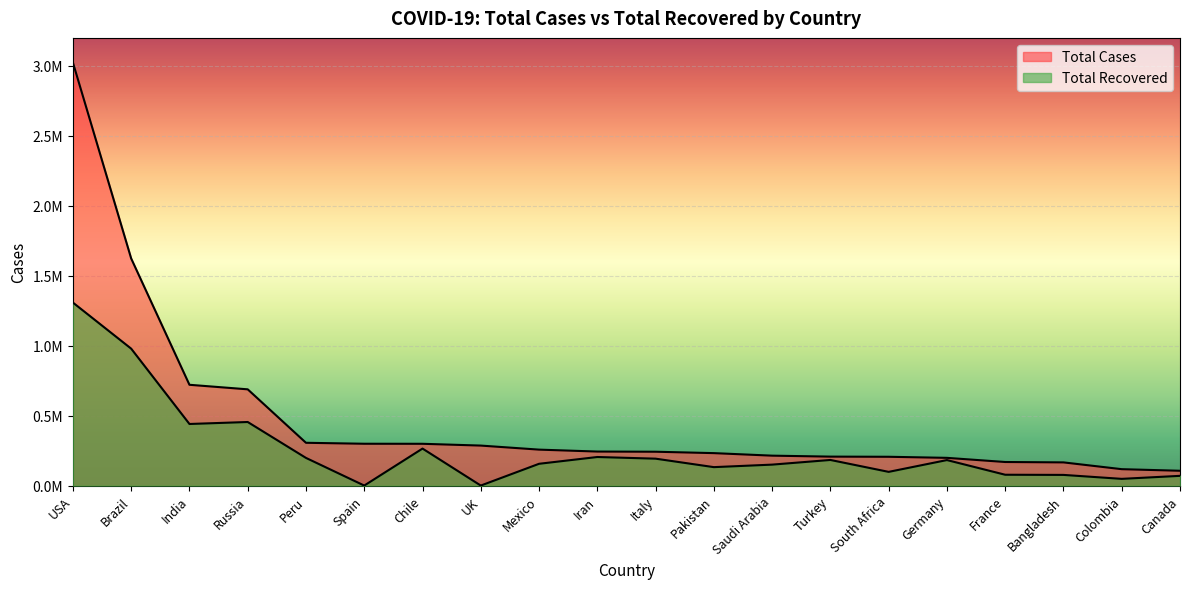

Where is Total Cases nearest to the value 1564810?

Brazil